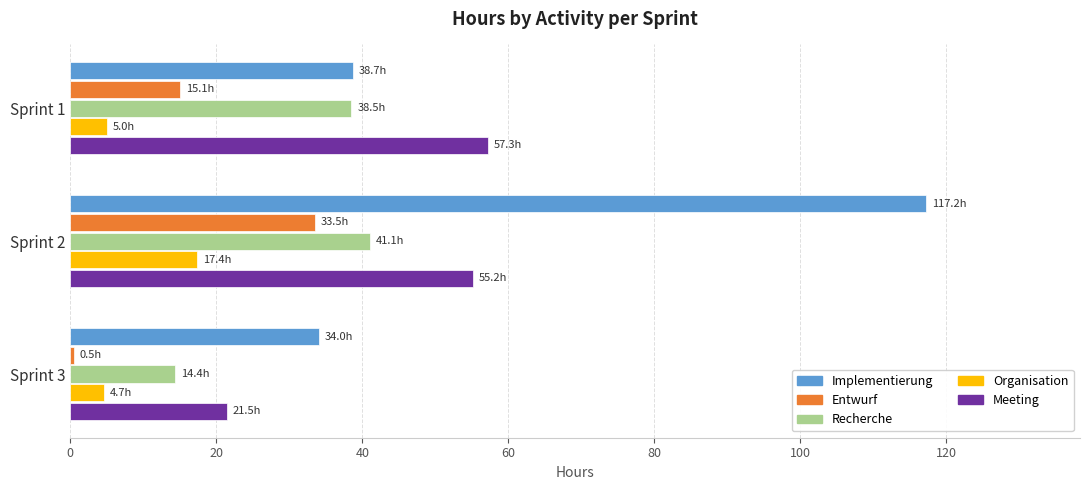

Which series has the widest spread of values?

Implementierung